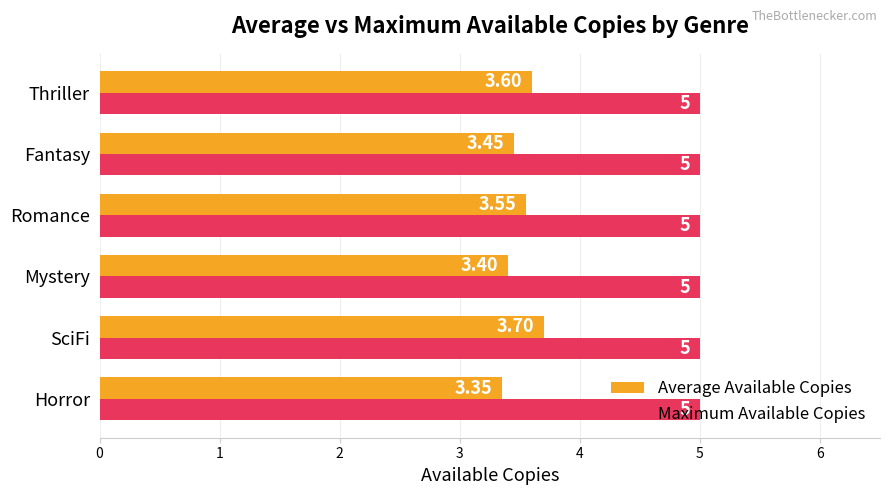

Between Romance and Fantasy, which series saw the biggest shift?

Average Available Copies